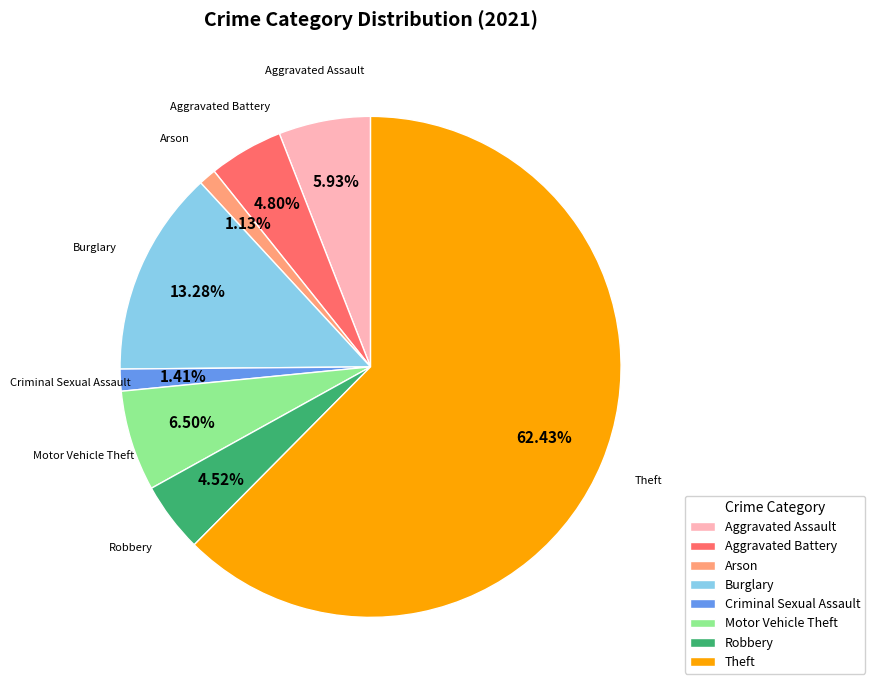

Which category has the biggest portion of the pie?

Theft